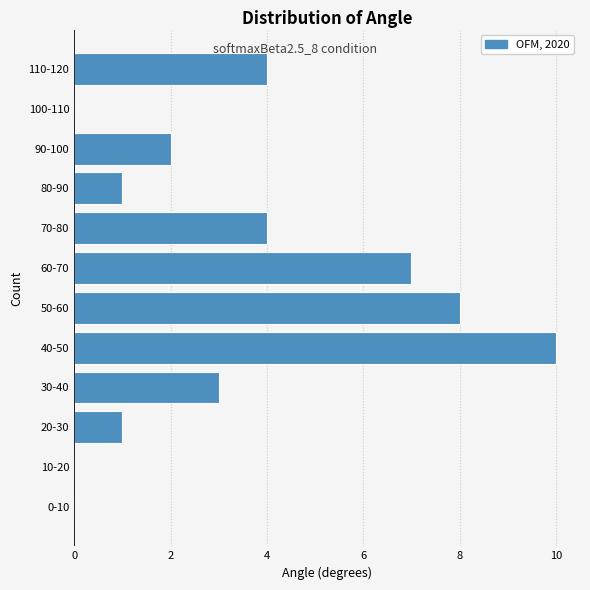

Reading bottom to top, list all the values displayed in this chart.

0-10=0	10-20=0	20-30=1	30-40=3	40-50=10	50-60=8	60-70=7	70-80=4	80-90=1	90-100=2	100-110=0	110-120=4